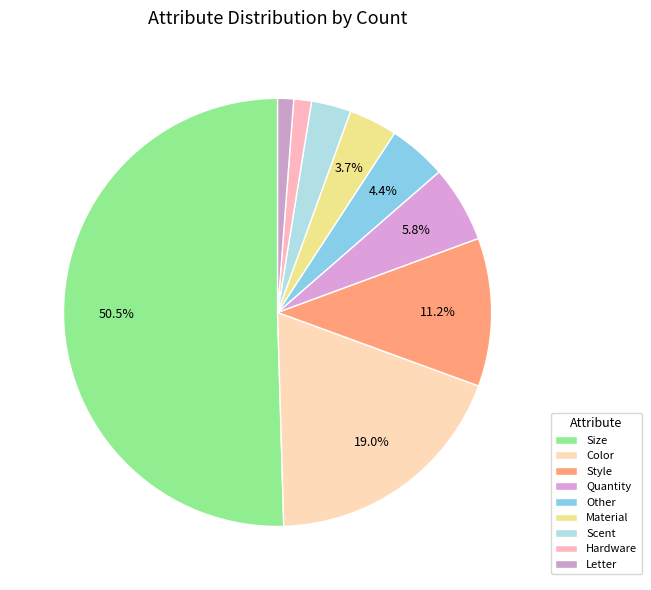

Which slice is the largest?

Size